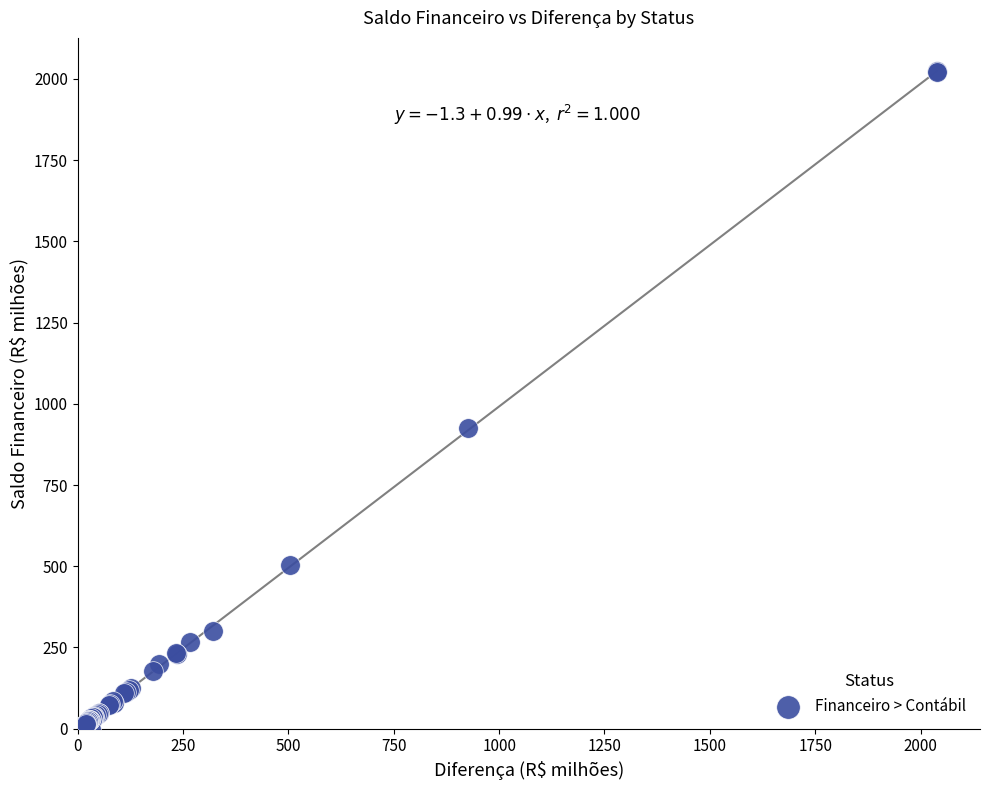

What Y value in the scatter plot is closest to 1011?

926.6